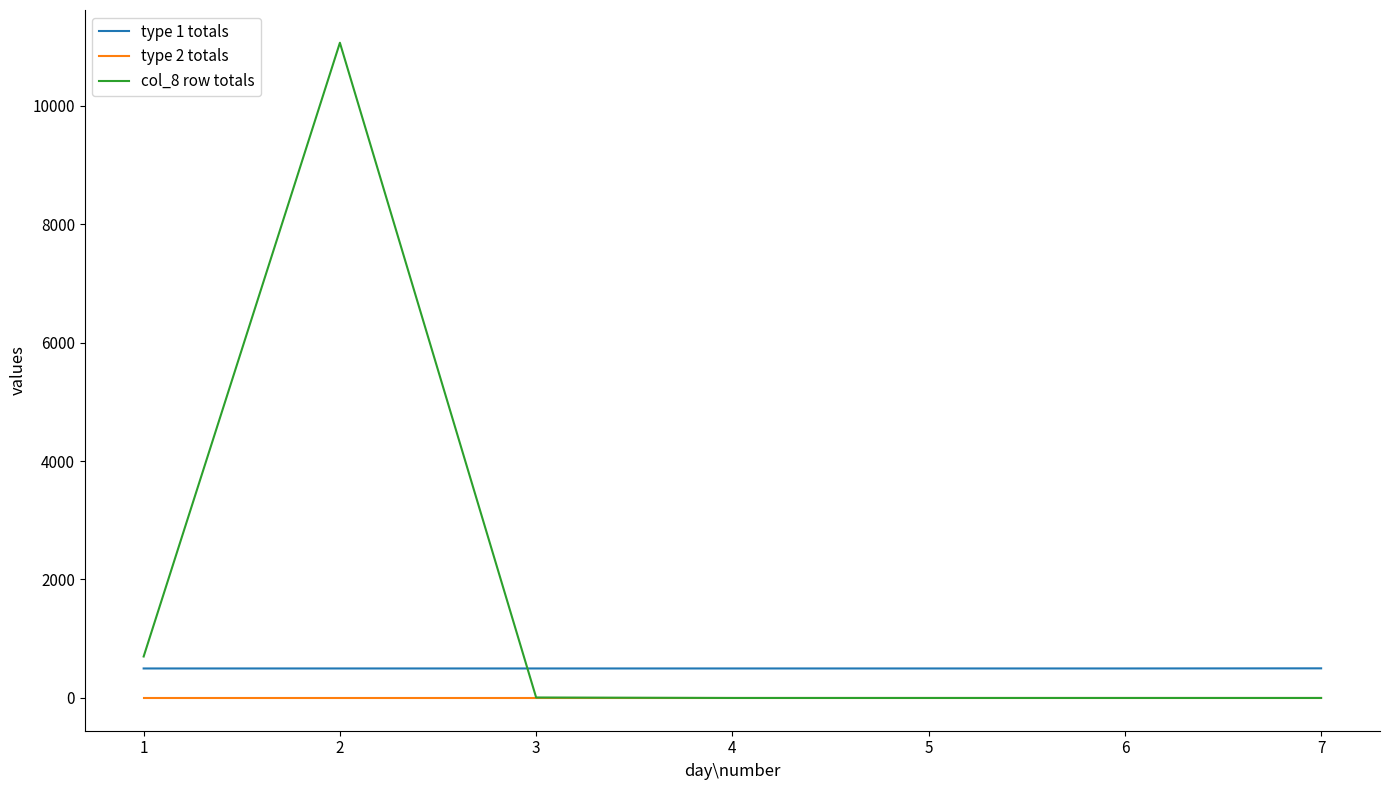

Which category has the highest value in the col_8 row totals series?

2